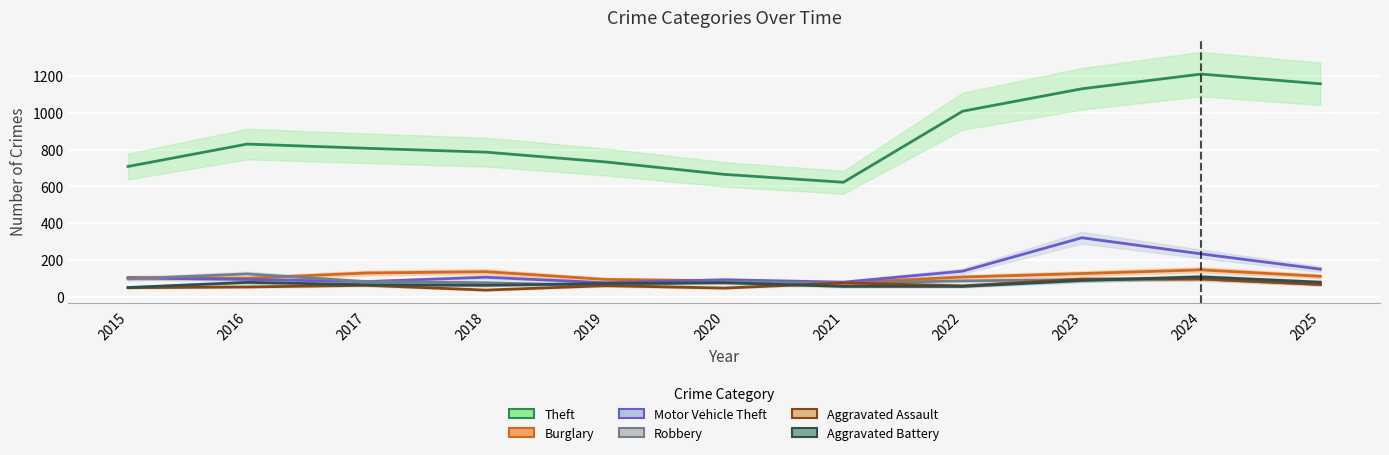

Which has a higher value, 2022 or 2017?

2022